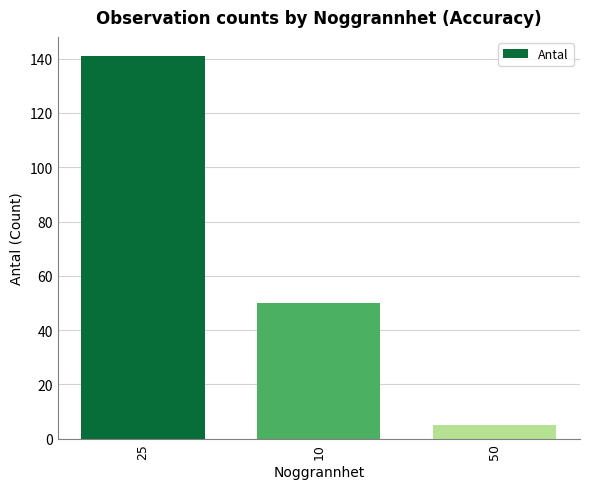

What is the smallest value displayed?

5